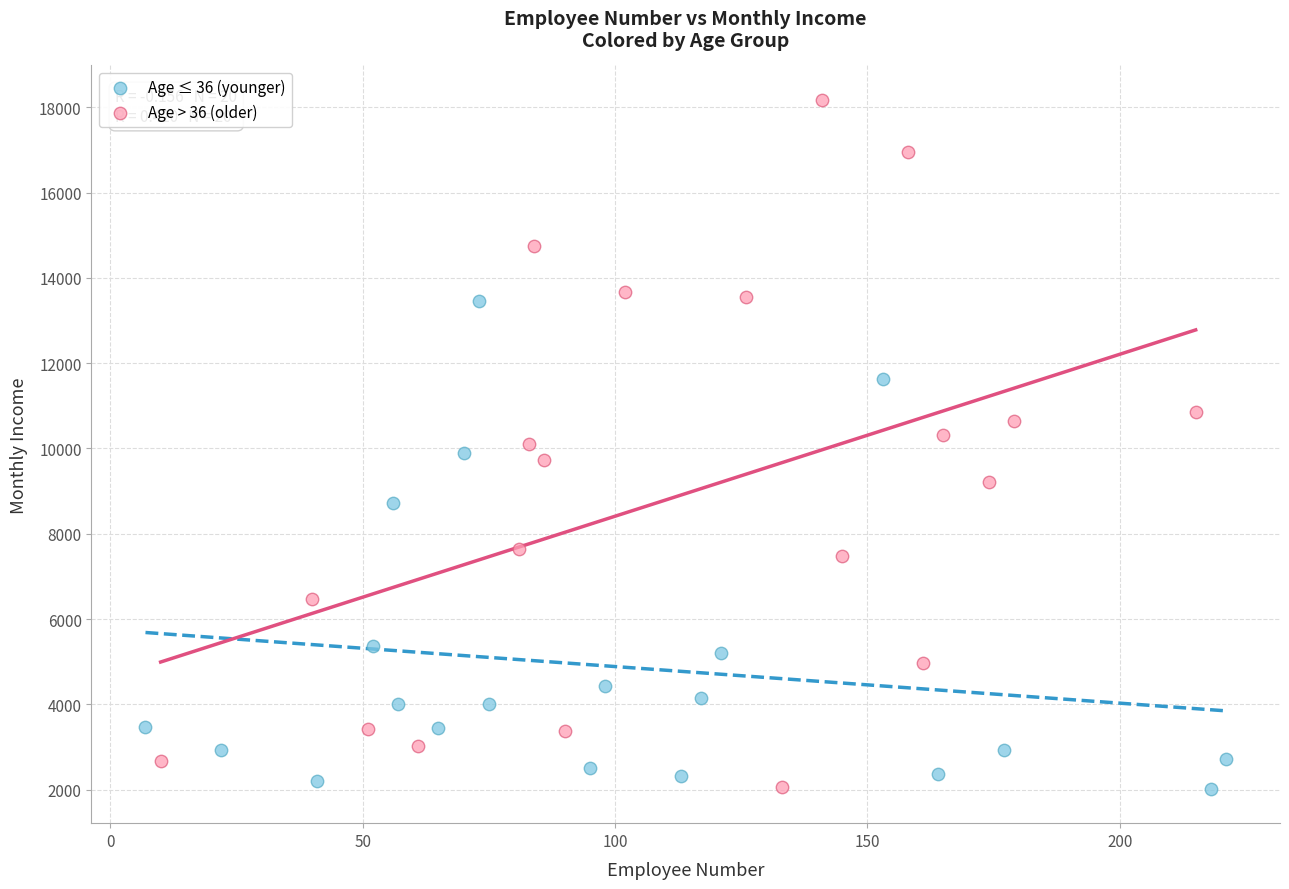

Which series has the widest spread of Y values?

Age > 36 (older)